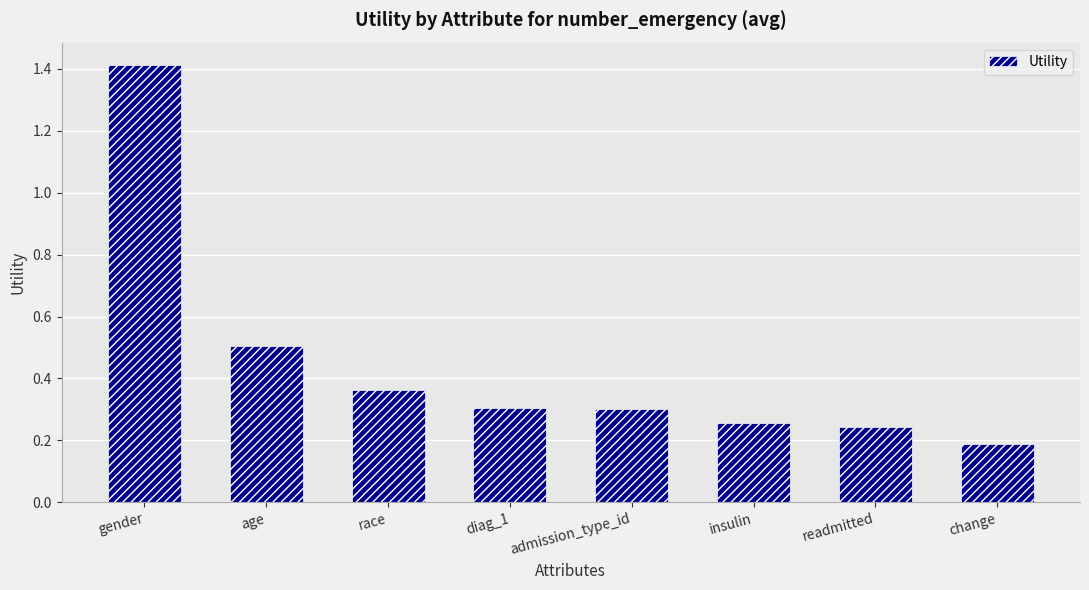

What is the label of the 6th bar from the right?

race